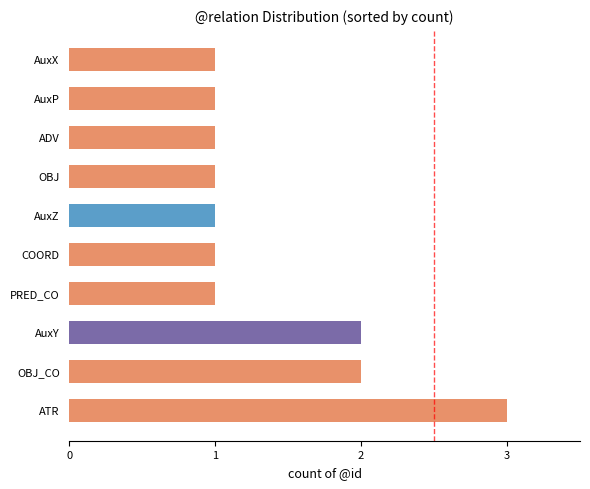

What is the minimum value shown in the chart?

1